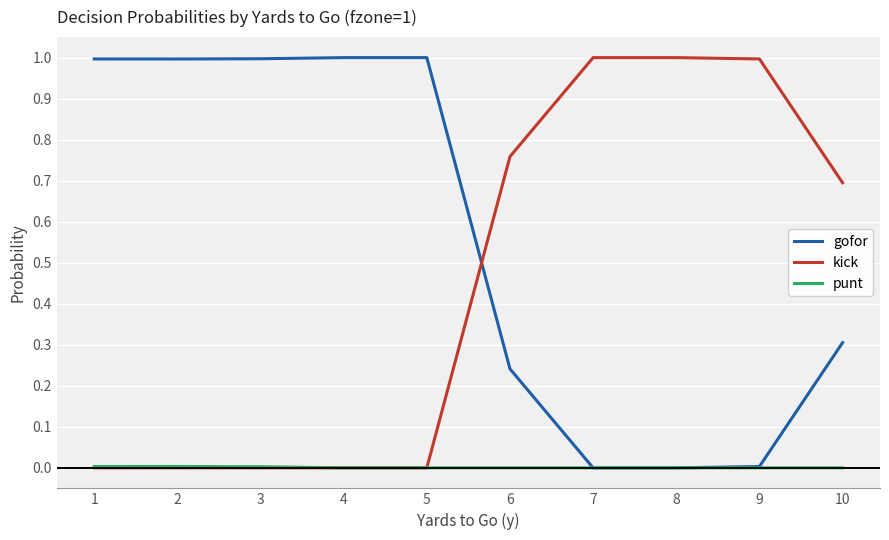

Is the value of gofor at 10 greater than the value of punt at 10?

Yes